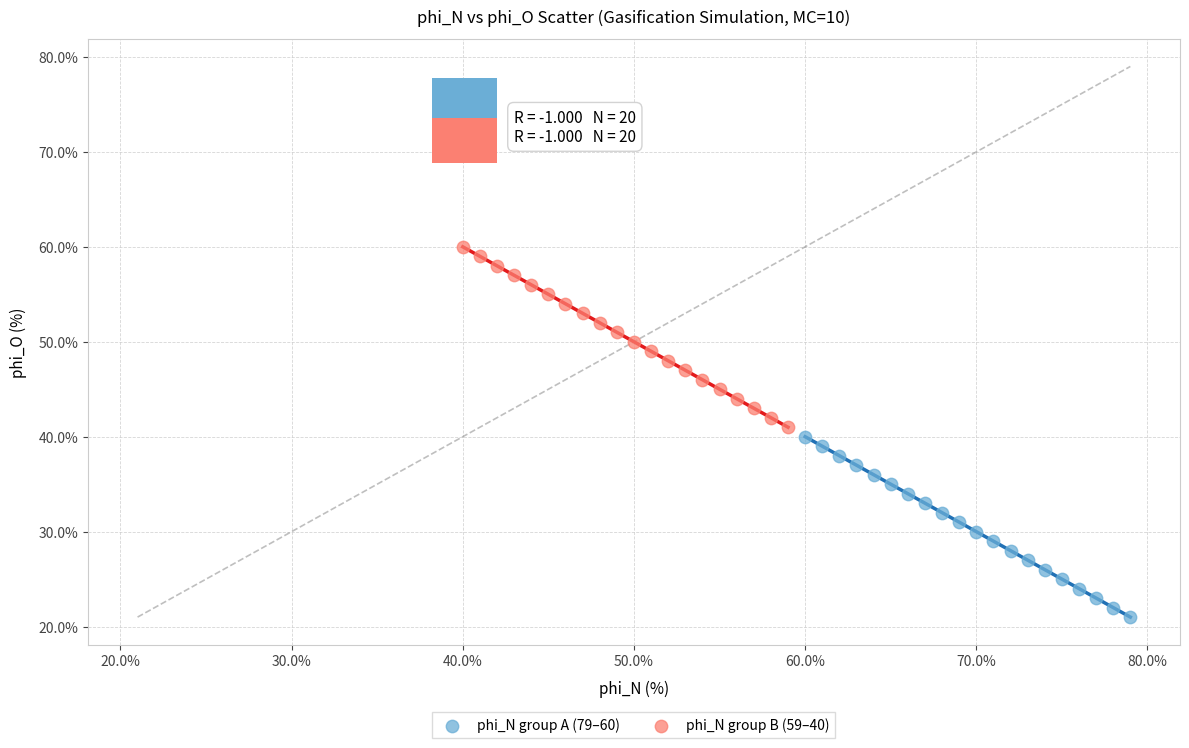

Which series reaches the maximum Y coordinate?

phi_N group B (59–40)